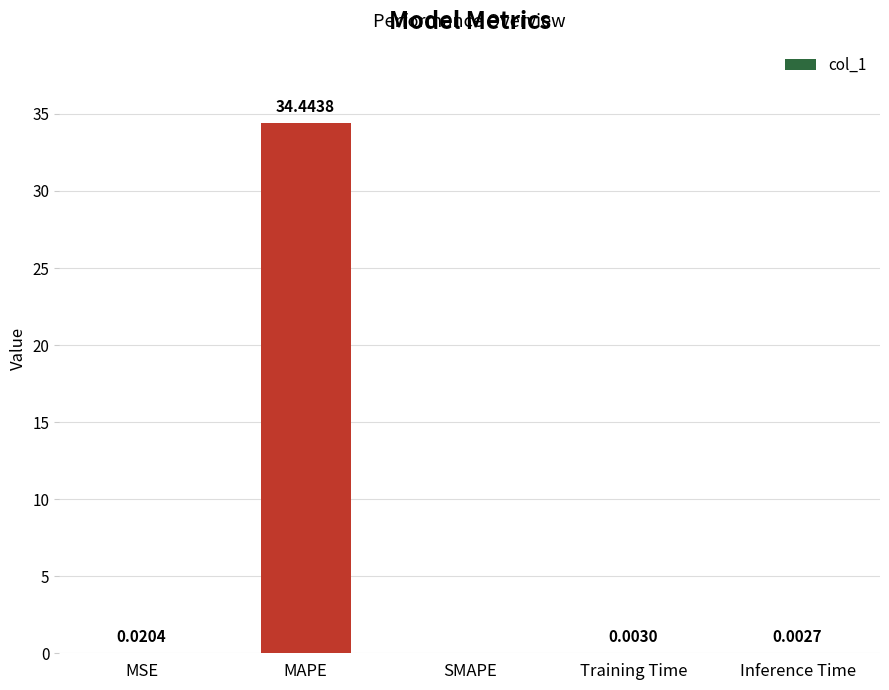

What is the greatest value displayed?

34.4